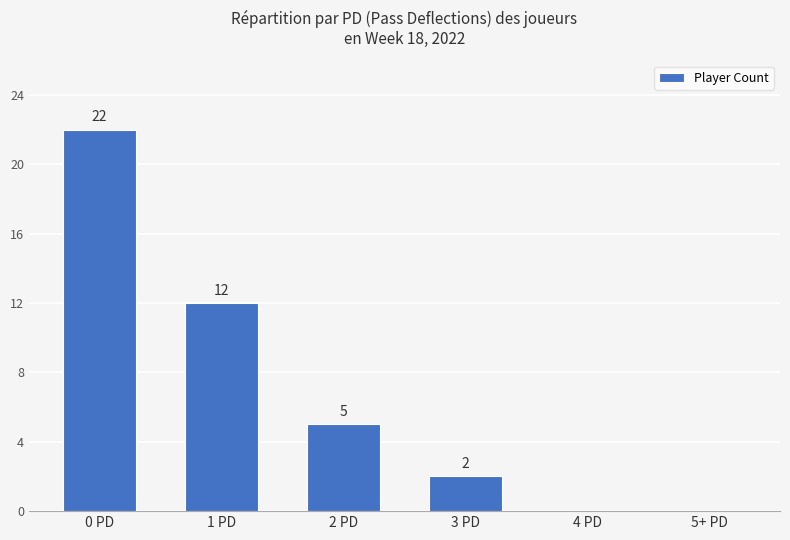

Reading left to right, extract all data points from this chart.

0 PD=22	1 PD=12	2 PD=5	3 PD=2	4 PD=0	5+ PD=0